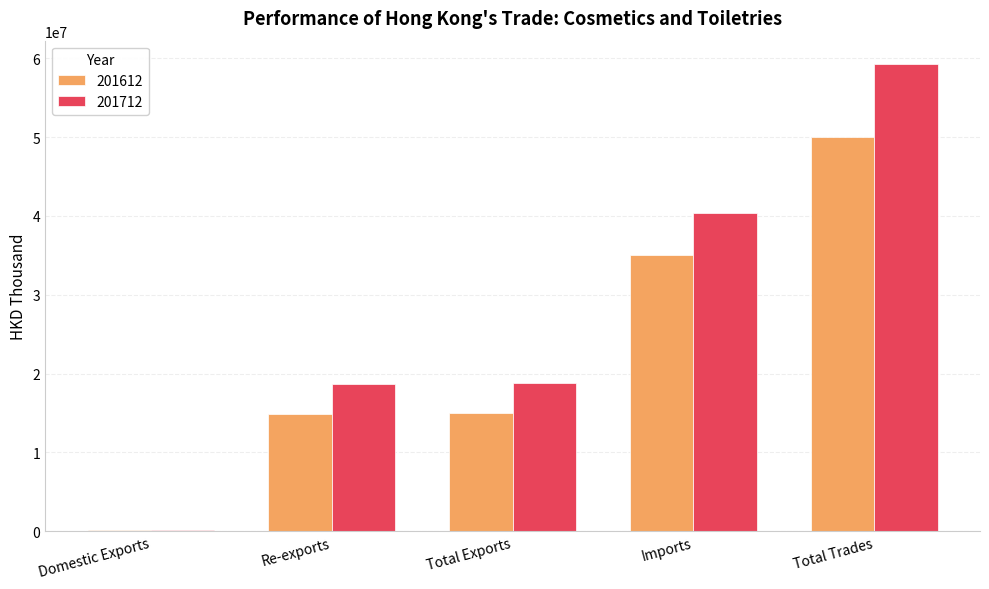

At which category is the sum across all series the highest?

Total Trades